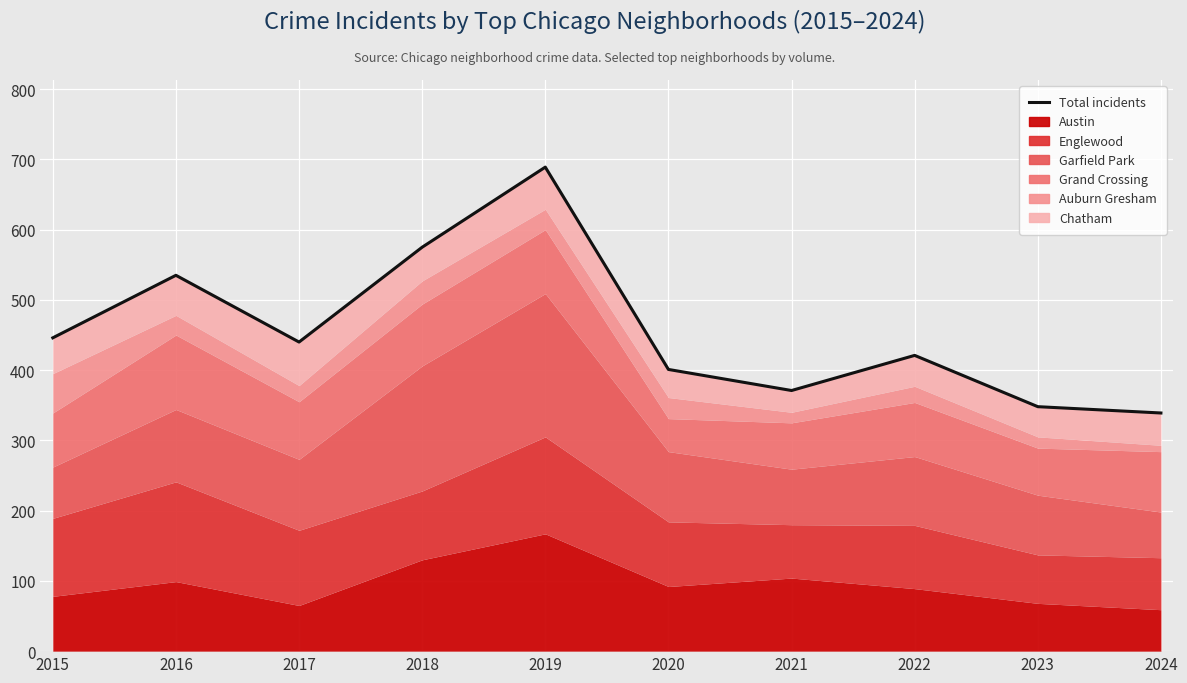

List the labels in order of value, largest first.

2019, 2018, 2016, 2015, 2017, 2022, 2020, 2021, 2023, 2024